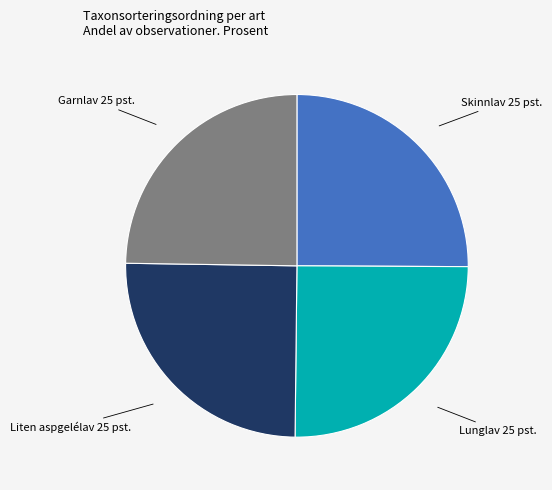

How many slices are in this pie chart?

4